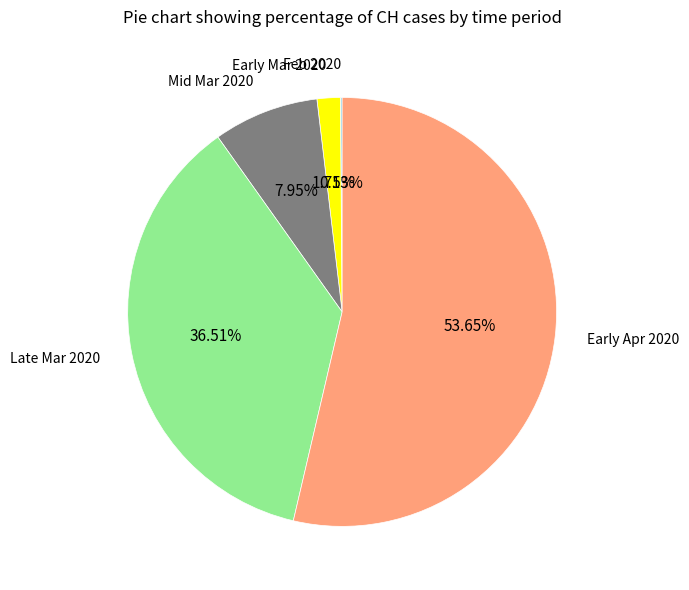

Is there a majority slice in this chart?

Yes